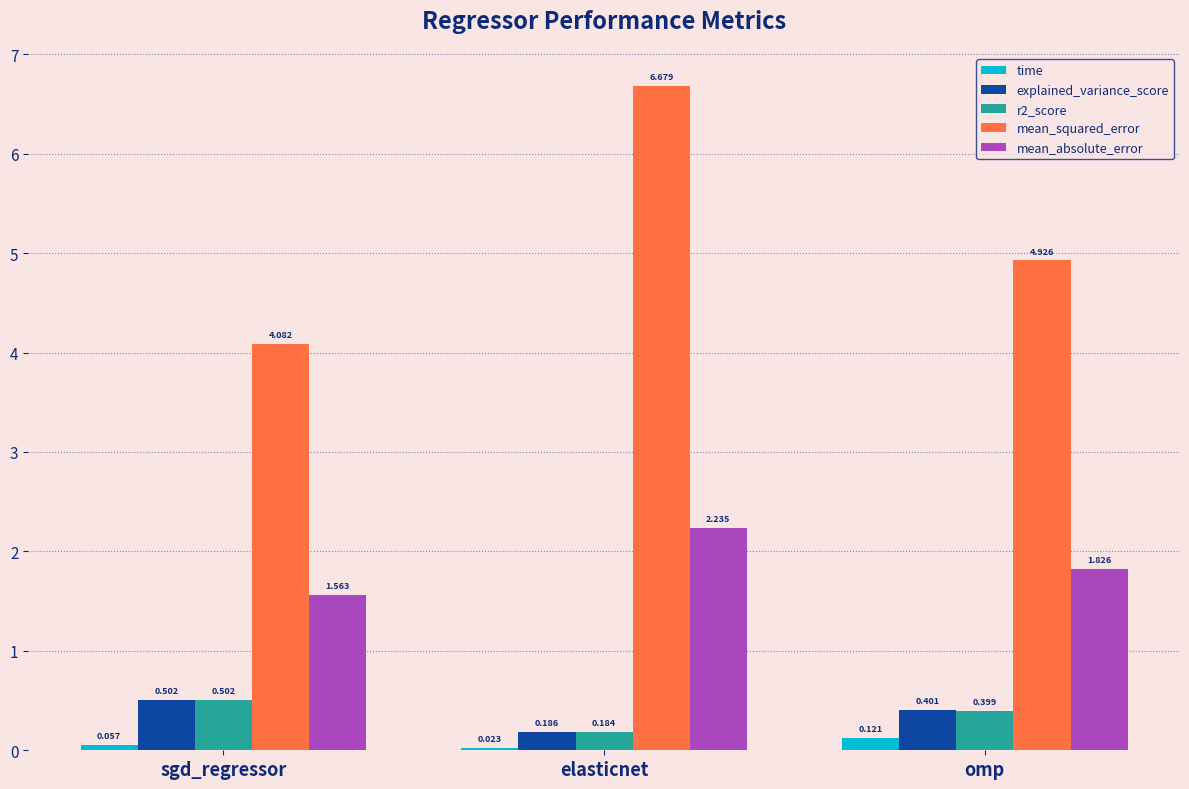

At which category is the sum across all series the highest?

elasticnet